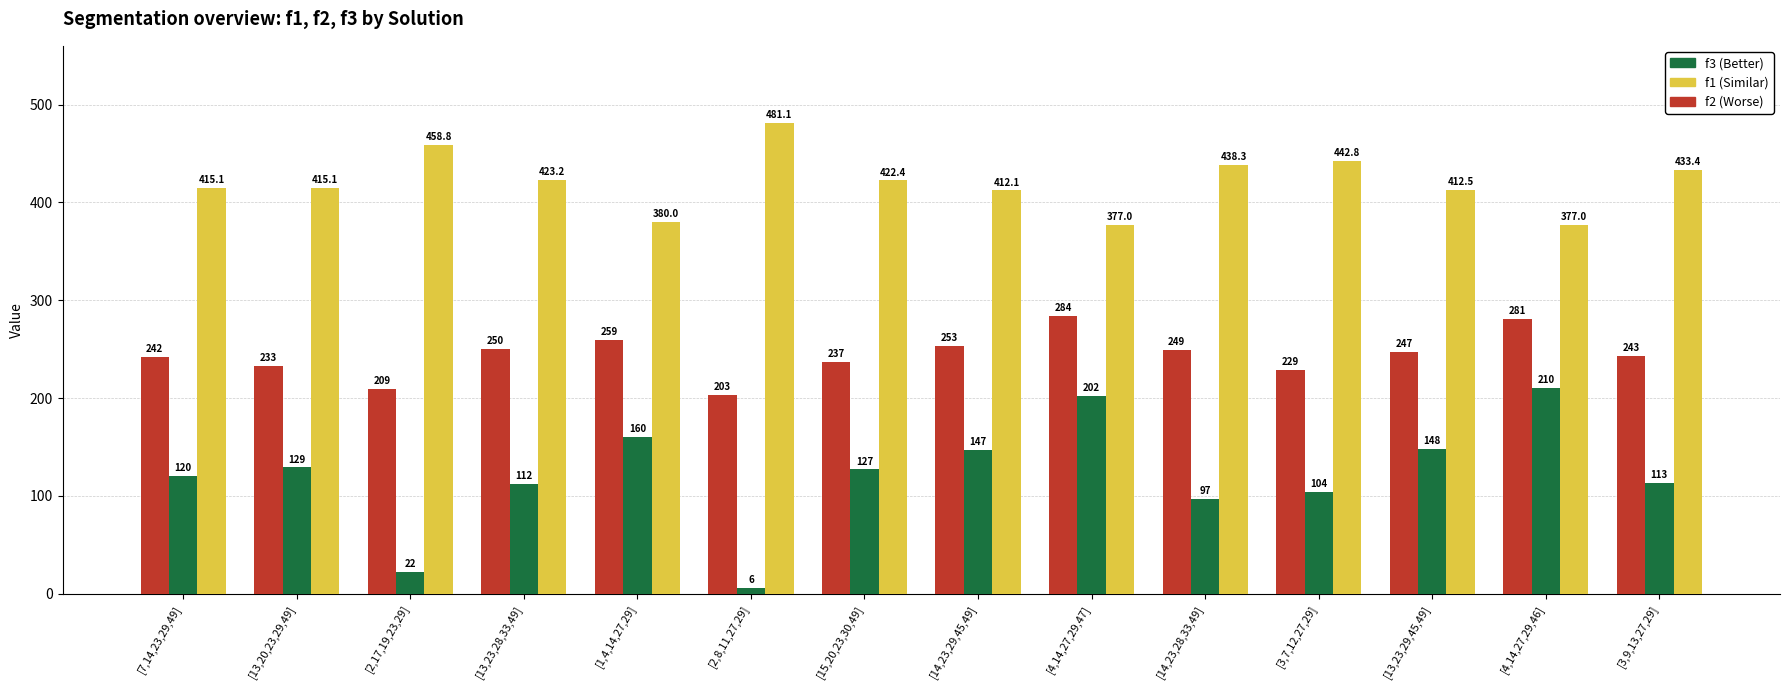

What is the maximum value shown in the chart?

481.1